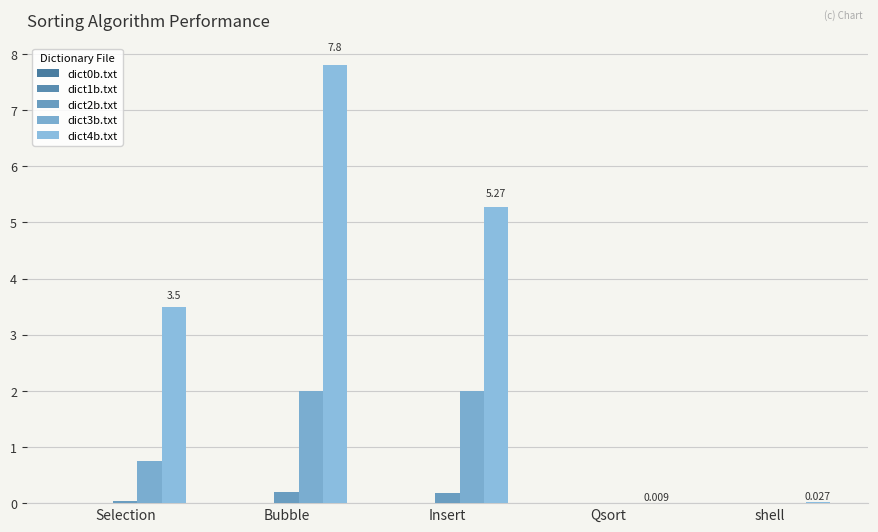

Reading right to left, transcribe all the data shown in this chart.

dict0b.txt: 0.0	0.0	0.0	0.0	0.0
dict1b.txt: 0.0	0.0	0.0	0.0	0.0
dict2b.txt: 0.0	0.0	0.2	0.2	0.0
dict3b.txt: 0.0	0.0	2.0	2.0	0.8
dict4b.txt: 0.0	0.0	5.3	7.8	3.5